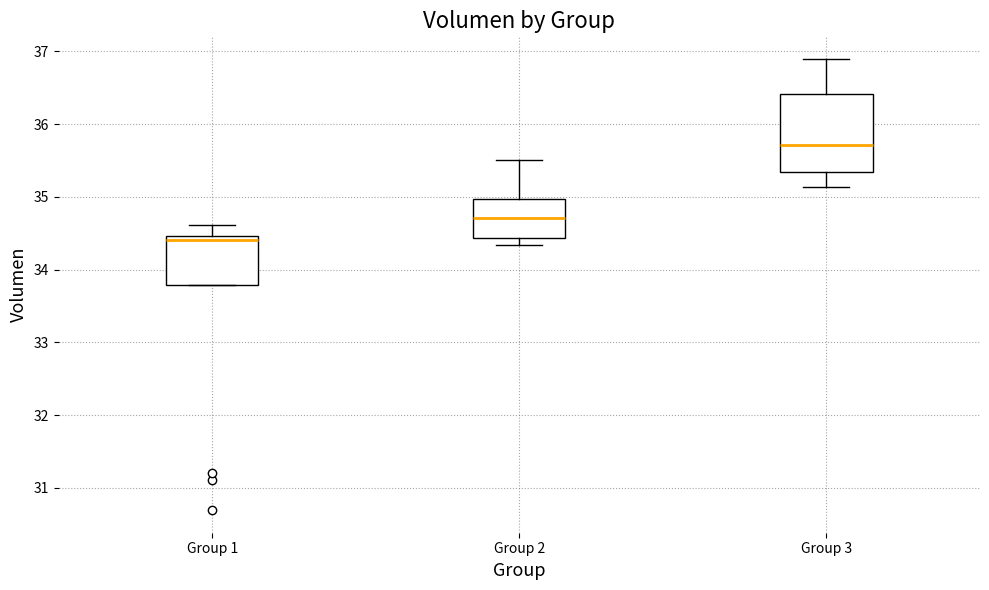

Where does the lower whisker of the box for Group 3 end on the y-axis? The values are not printed on the chart, so give them approximately, as read against the axis.

35.1